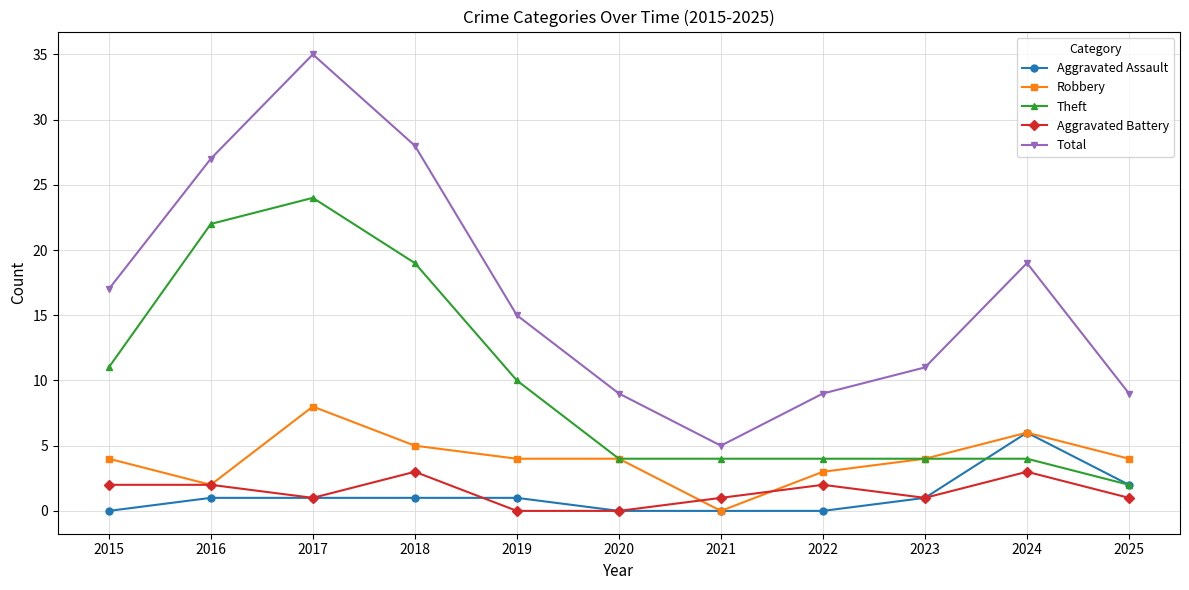

Where is the first local maximum for Total?

2017